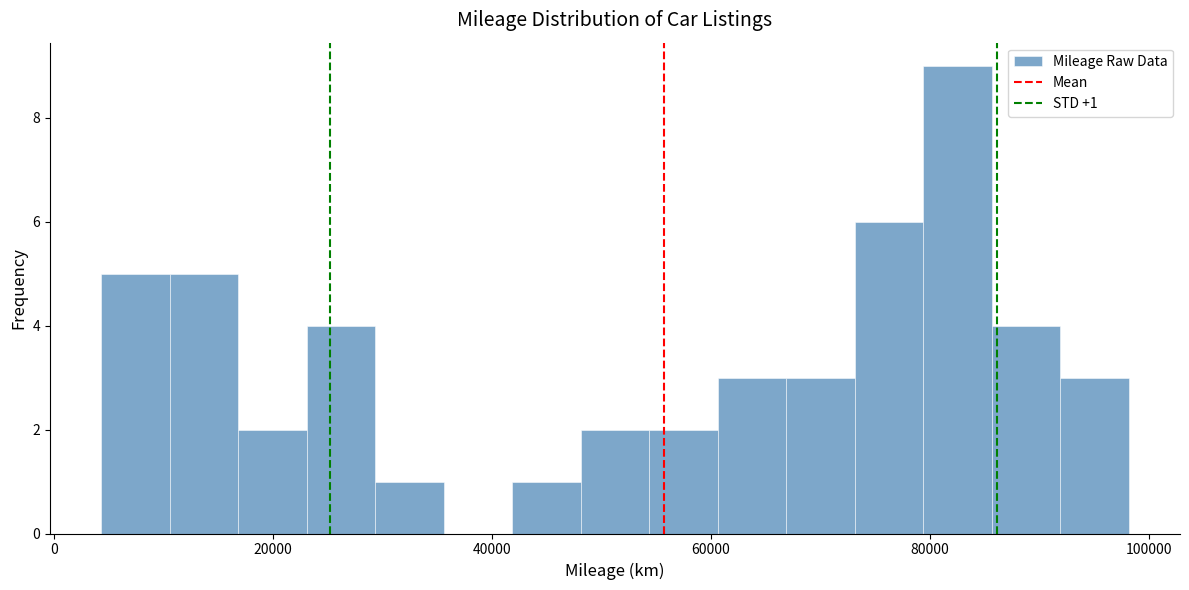

Around what value on the x-axis is the tallest bar? Give the approximate position of its centre, as read against the axis.

82000